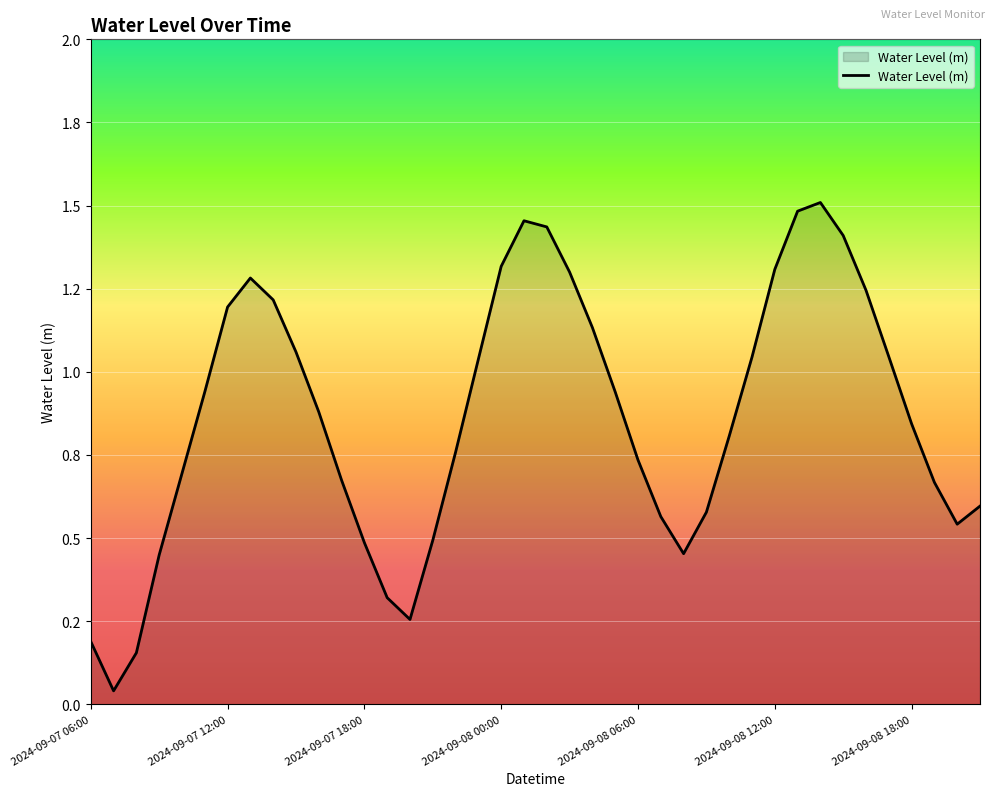

Does the chart display data point markers on the line(s)?

No